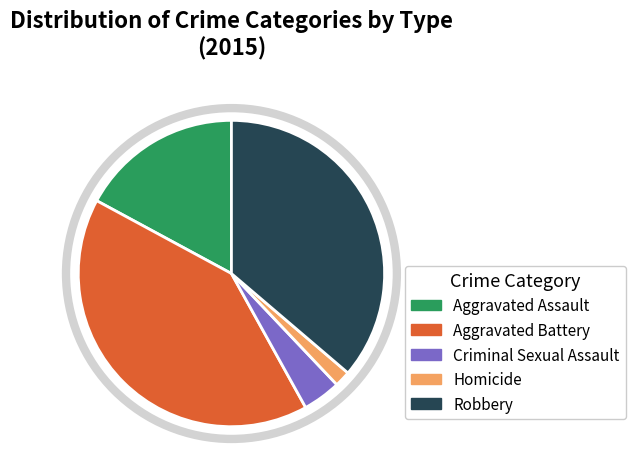

Does Homicide represent more than half of the total?

No